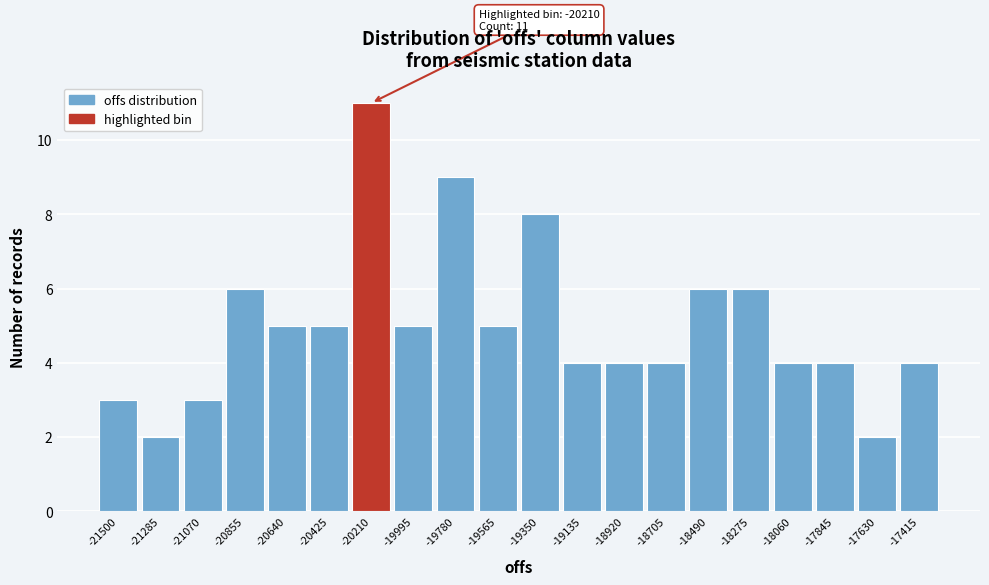

Reading left to right, transcribe all the data shown in this chart.

-21500=3	-21285=2	-21070=3	-20855=6	-20640=5	-20425=5	-20210=11	-19995=5	-19780=9	-19565=5	-19350=8	-19135=4	-18920=4	-18705=4	-18490=6	-18275=6	-18060=4	-17845=4	-17630=2	-17415=4